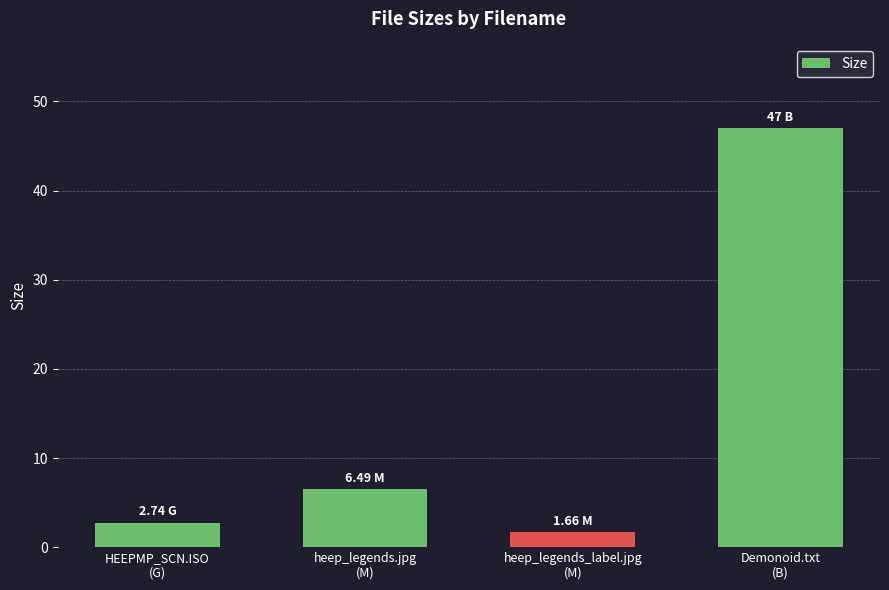

How many series are shown in this chart?

1